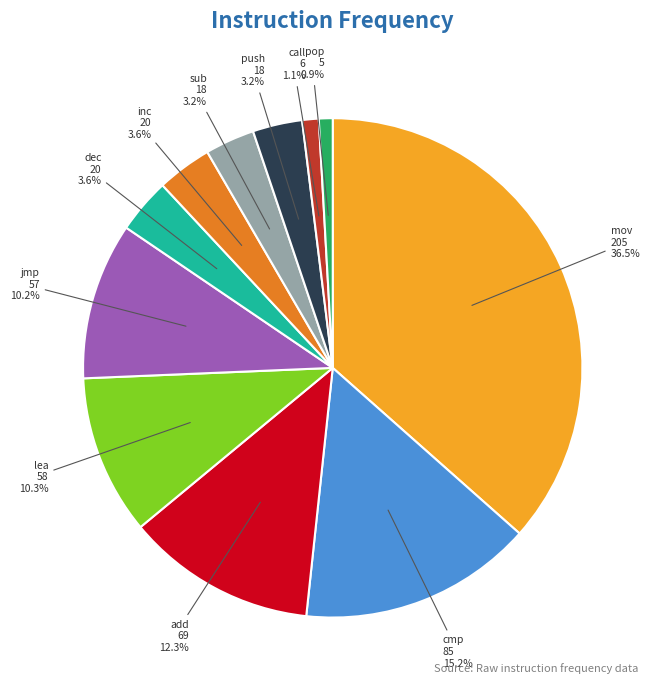

Is cmp the majority of the pie?

No